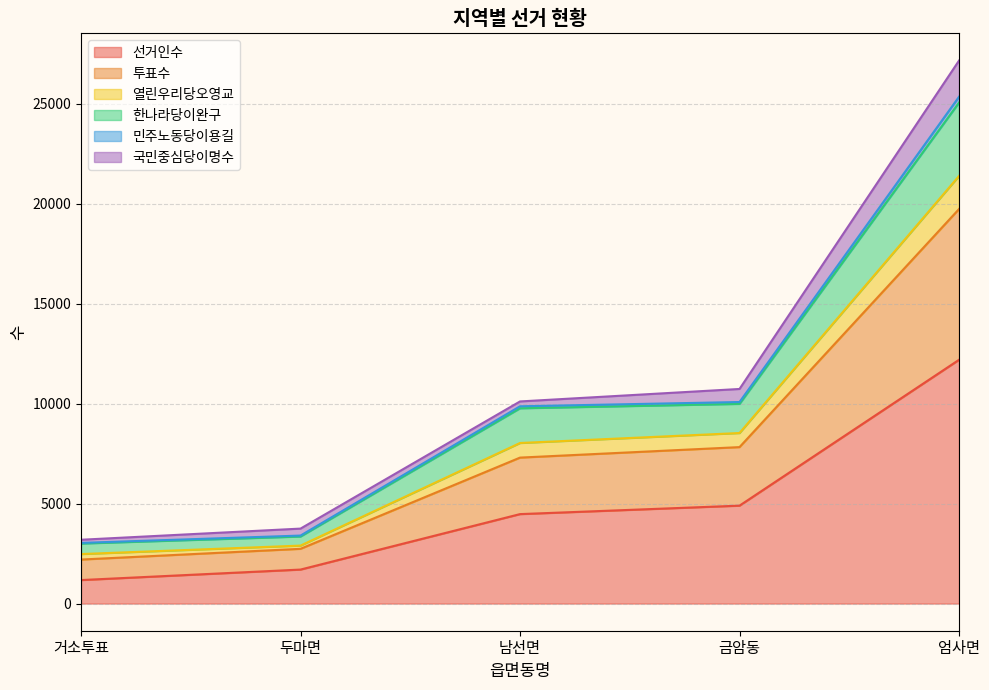

What is the minimum value shown in the chart?

1176